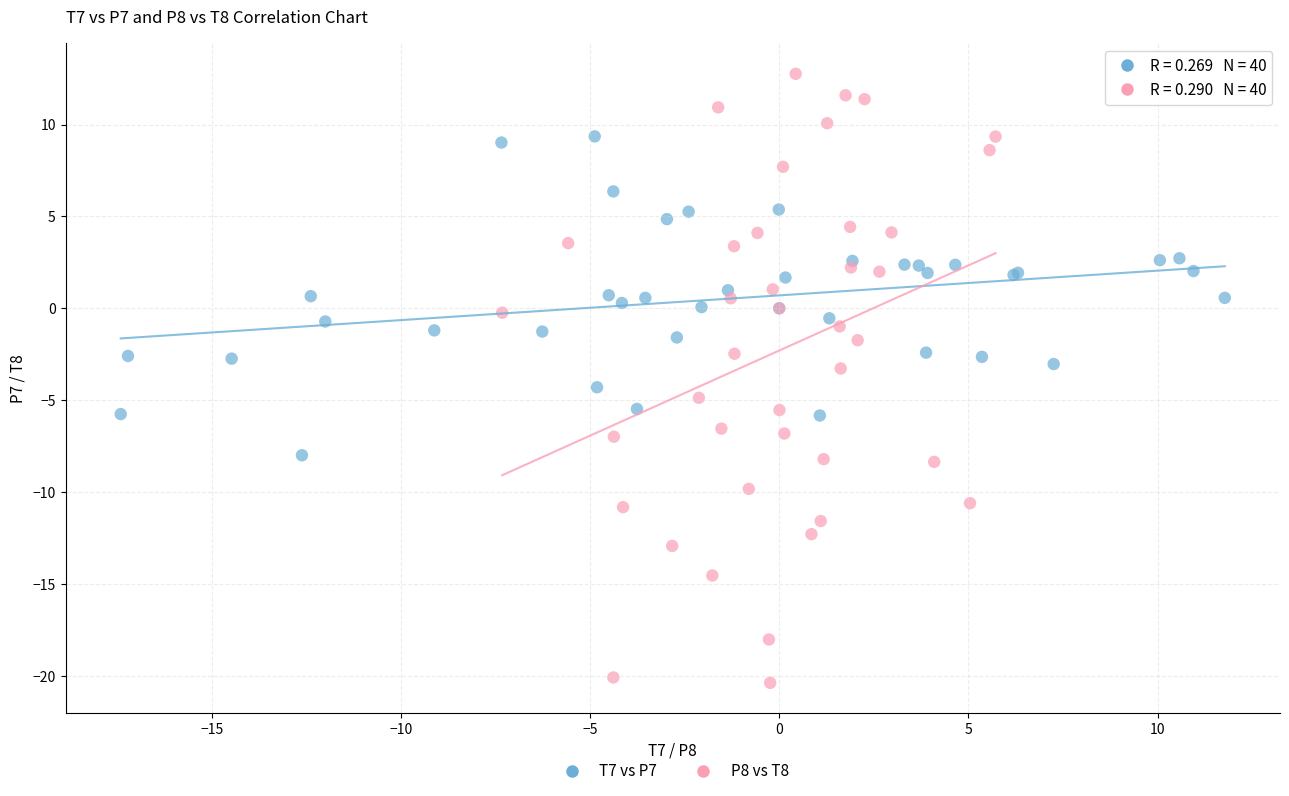

What are all the series names shown in the legend?

T7 vs P7, P8 vs T8